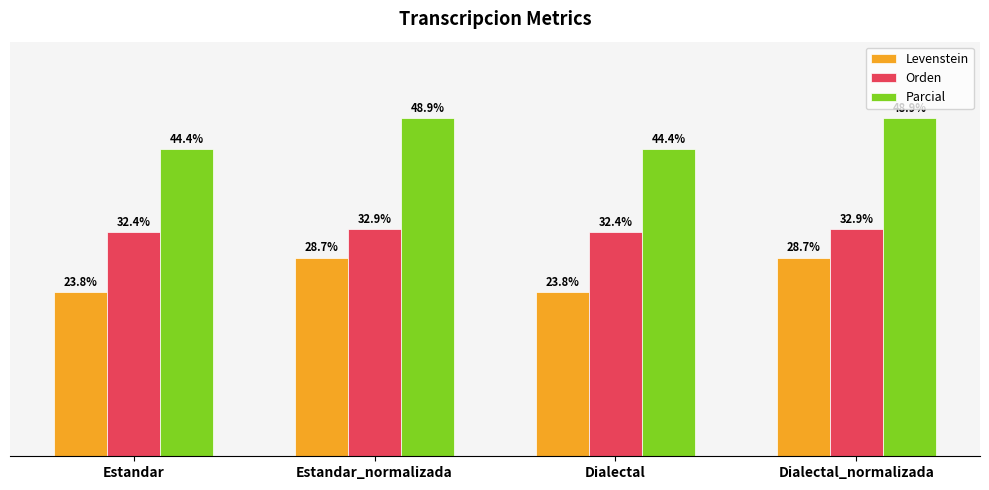

List the series in order of their peak value, lowest first.

Levenstein, Orden, Parcial